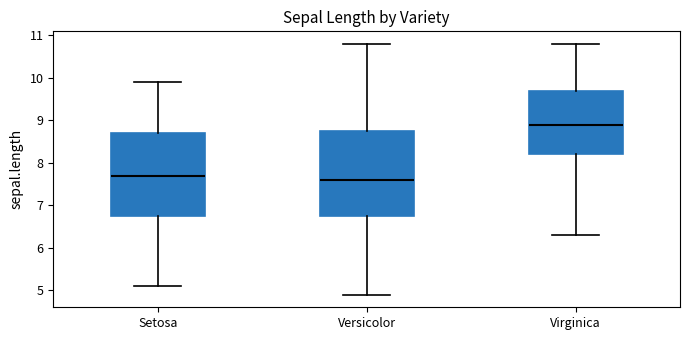

Reading left to right, transcribe this box plot: for each box, give where its median line is, the range the box spans, and where its two whiskers end, as read against the y-axis. The values are not printed on the chart, so give them approximately, as read against the axis.

Setosa: median 7.7, box 6.8 to 8.7, whiskers 5.1 to 9.9
Versicolor: median 7.6, box 6.8 to 8.8, whiskers 4.9 to 10.8
Virginica: median 8.9, box 8.2 to 9.7, whiskers 6.3 to 10.8